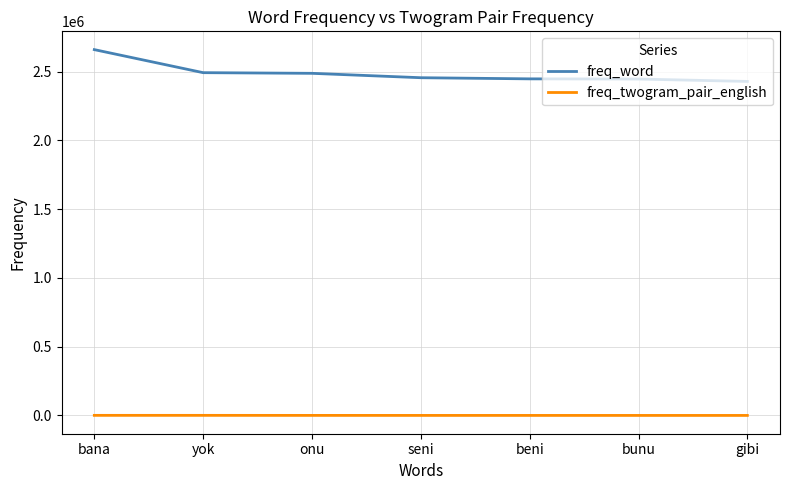

What is the difference between the second highest and minimum values in the freq_word series?

63728